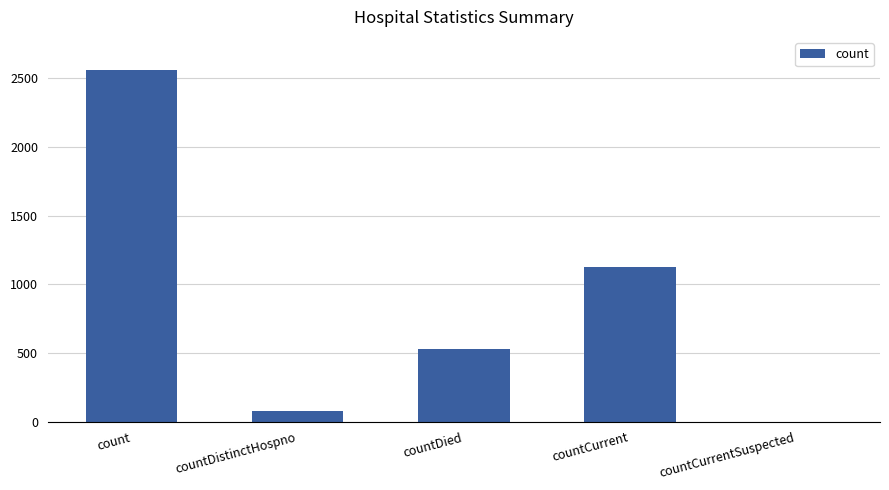

What is the change in value from count to countCurrentSuspected?

-2559